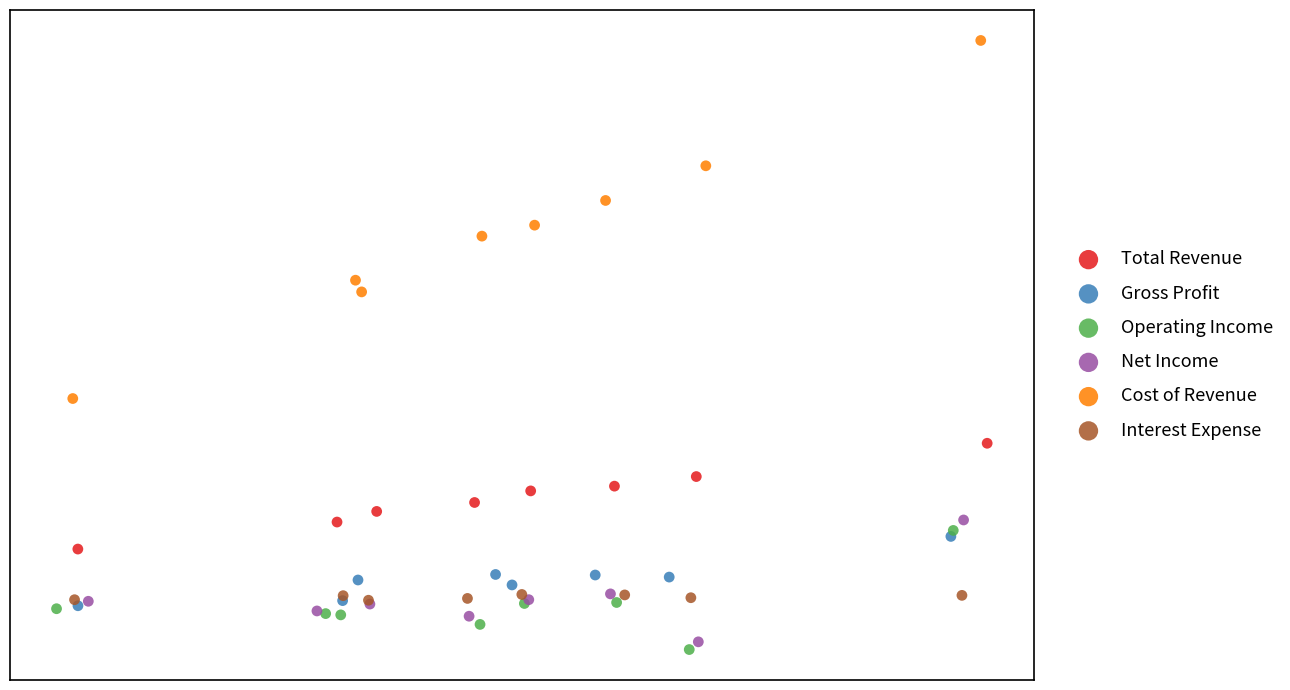

What are all the series names shown in the legend?

Total Revenue, Gross Profit, Operating Income, Net Income, Cost of Revenue, Interest Expense